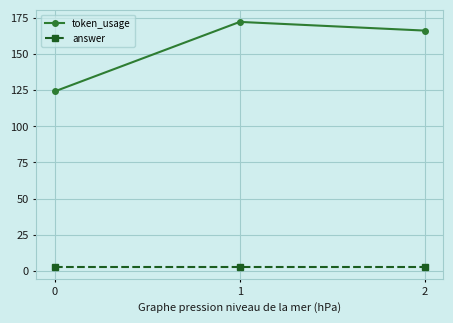

List the series in order of their peak value, lowest first.

answer, token_usage